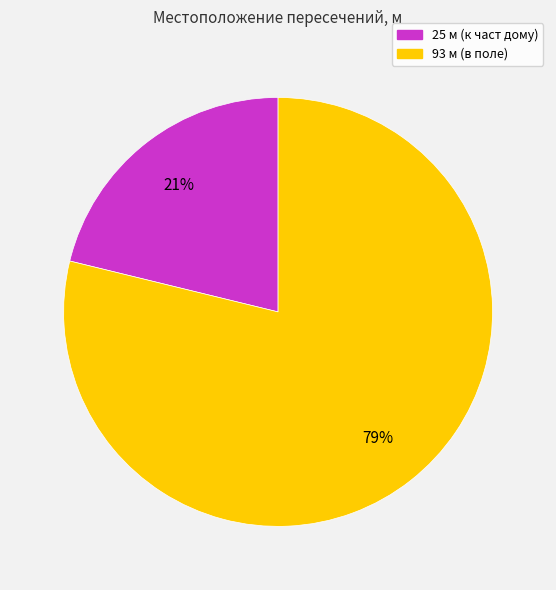

How many slices are in this pie chart?

2